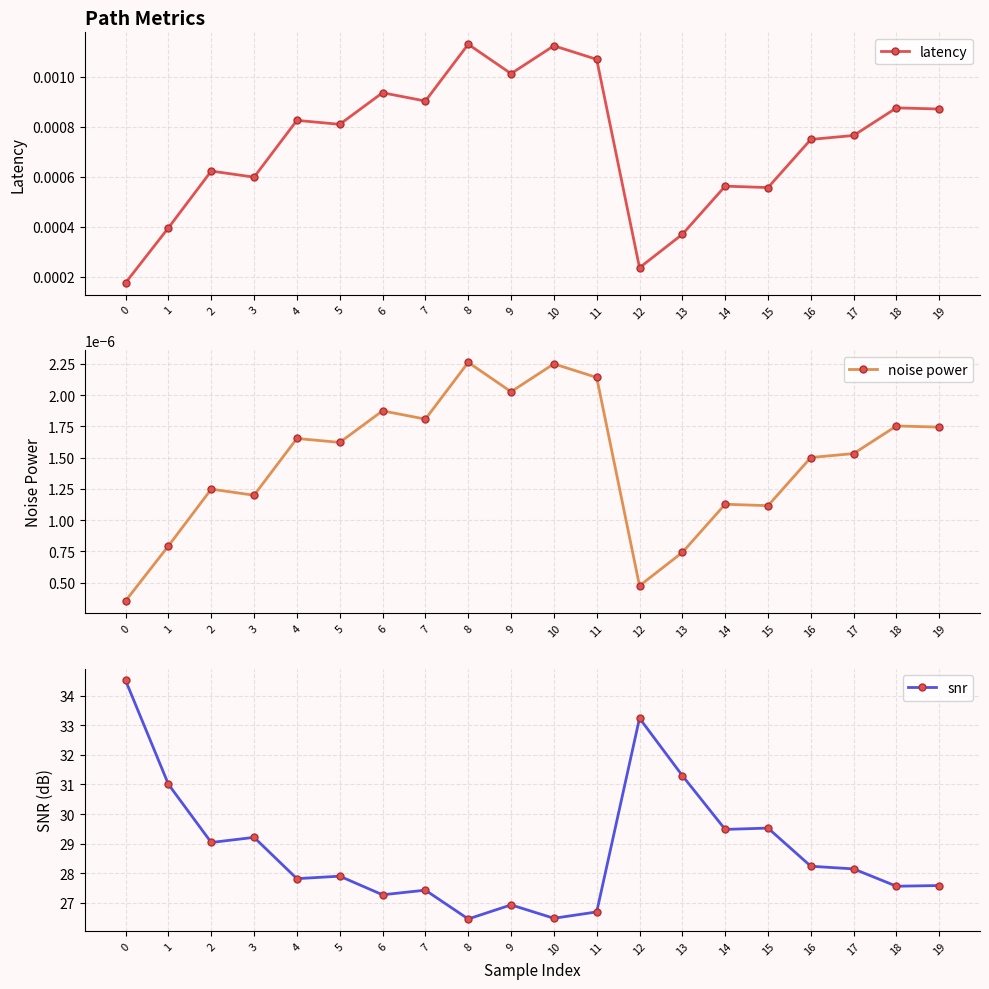

Rank the categories by latency value from highest to lowest.

8, 10, 11, 9, 6, 7, 18, 19, 4, 5, 17, 16, 2, 3, 14, 15, 1, 13, 12, 0